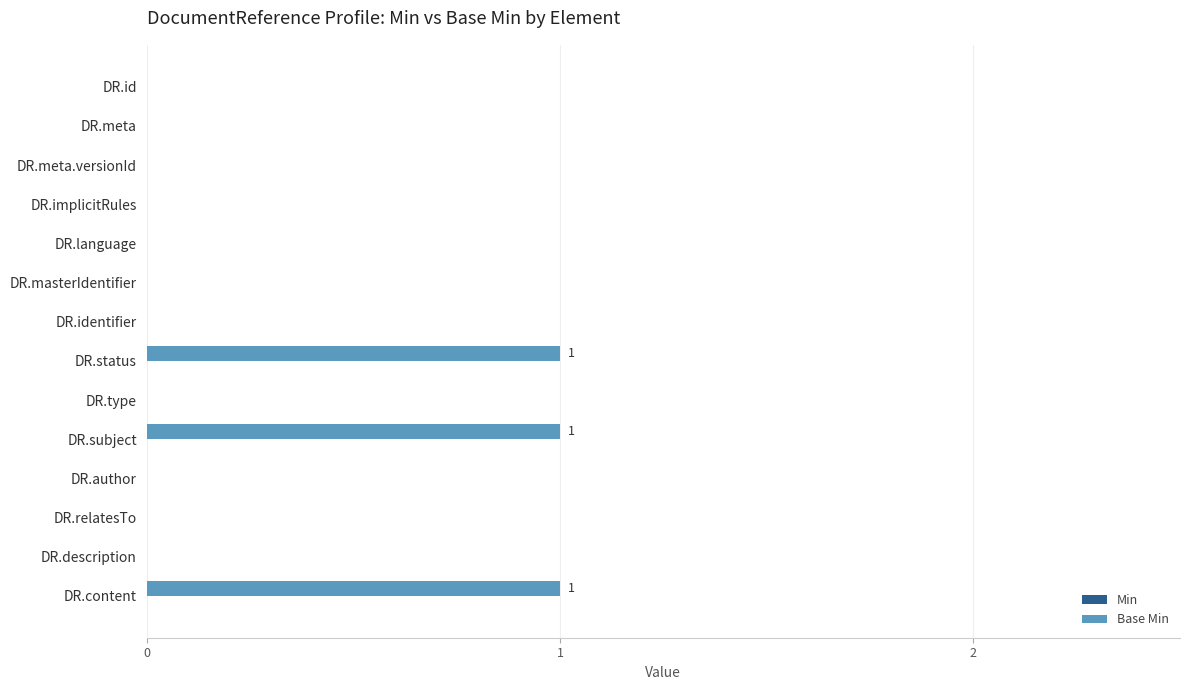

Reading top to bottom, extract all data points from this chart.

DR.id=0	DR.meta=0	DR.meta.versionId=0	DR.implicitRules=0	DR.language=0	DR.masterIdentifier=0	DR.identifier=0	DR.status=1	DR.type=0	DR.subject=1	DR.author=0	DR.relatesTo=0	DR.description=0	DR.content=1